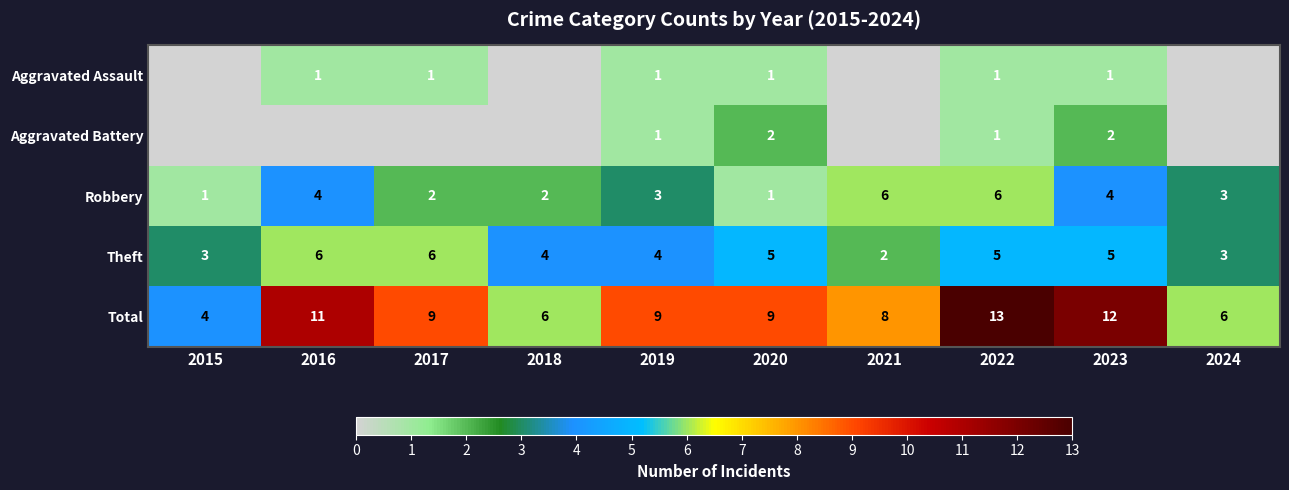

True or false: Theft has a value of 2 at 2016.

False